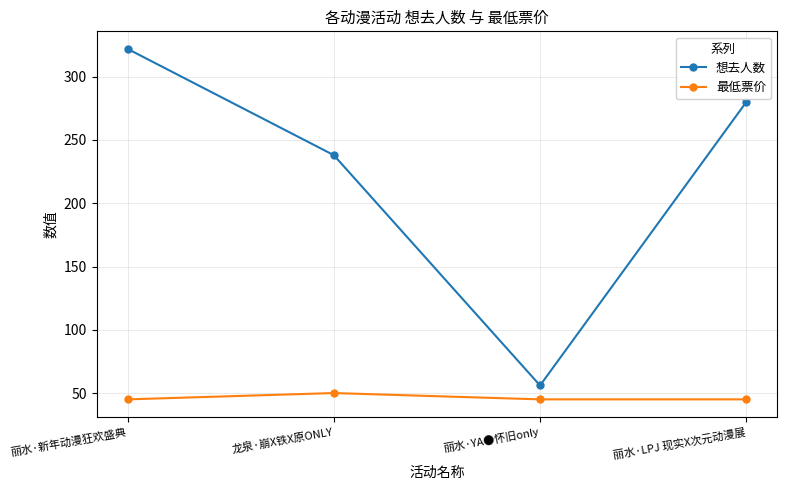

What is the difference between the highest and lowest values at 丽水·新年动漫狂欢盛典?

277